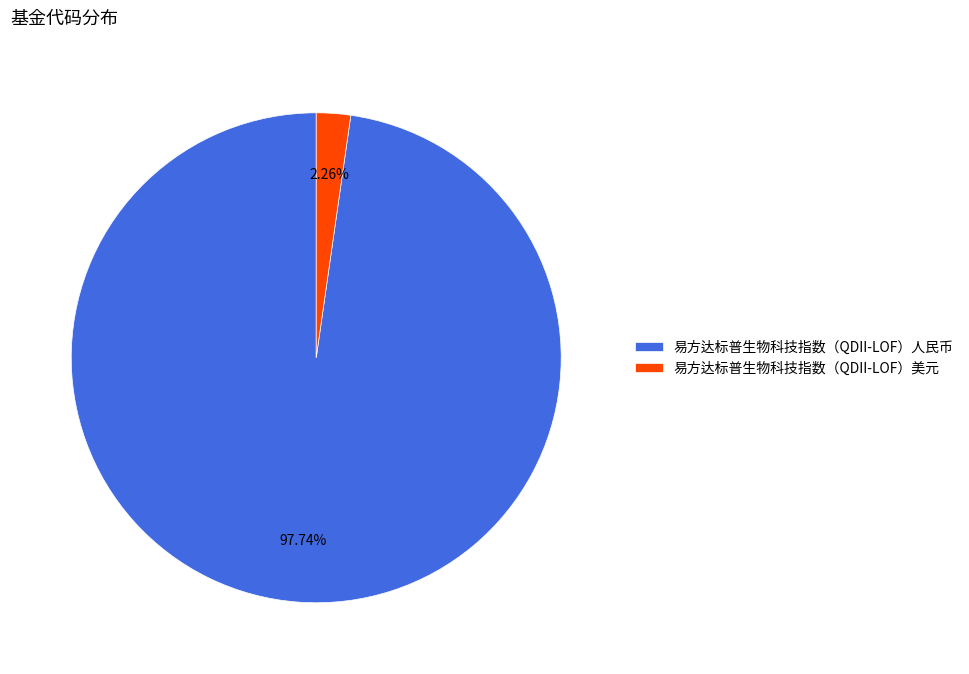

How many segments does this pie chart have?

2